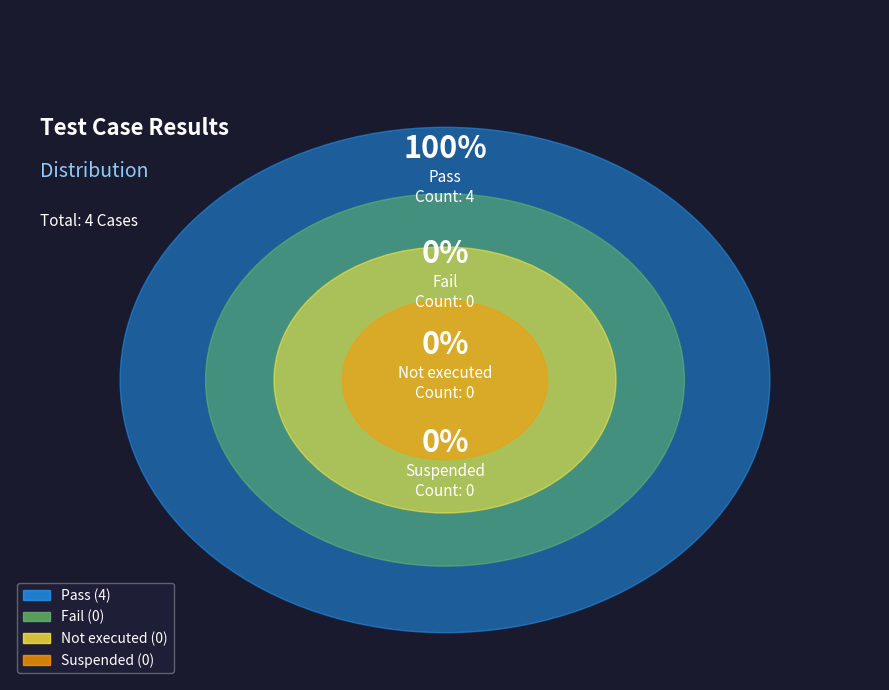

Which slice is the smallest?

Fail